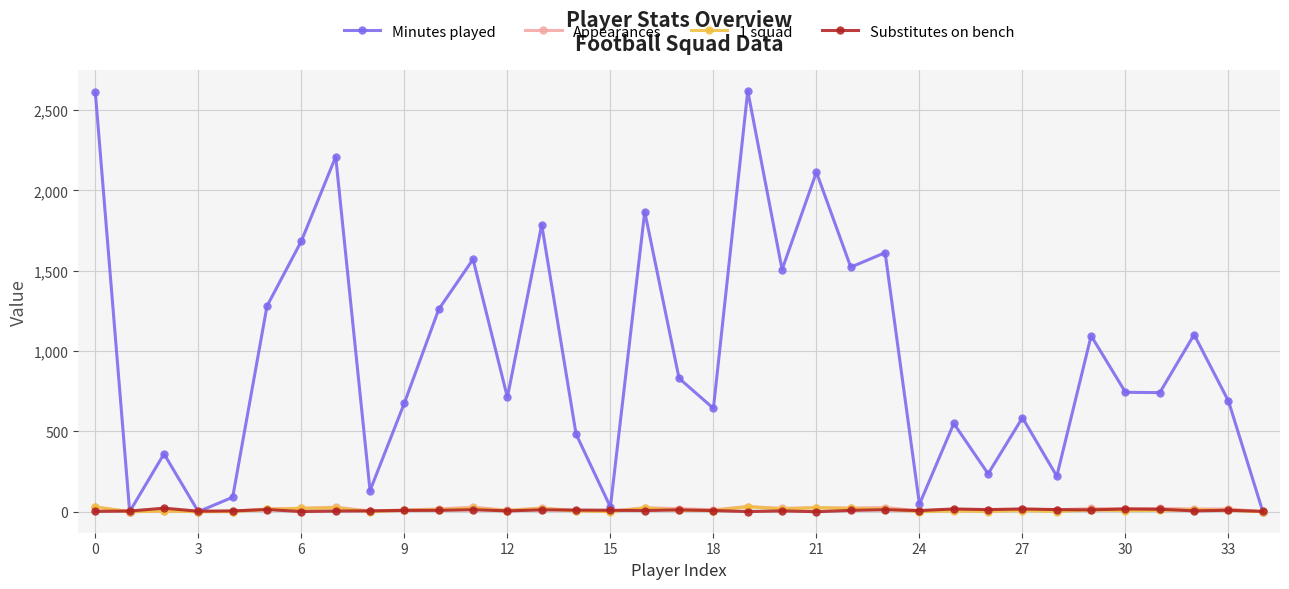

Which series has the largest total across all categories?

Minutes played